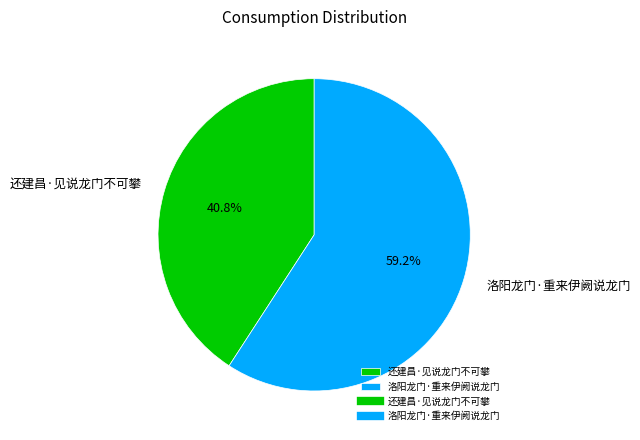

To the nearest percent, what is the difference between the 还建昌·见说龙门不可攀 and 洛阳龙门·重来伊阙说龙门 slice percentages?

18%